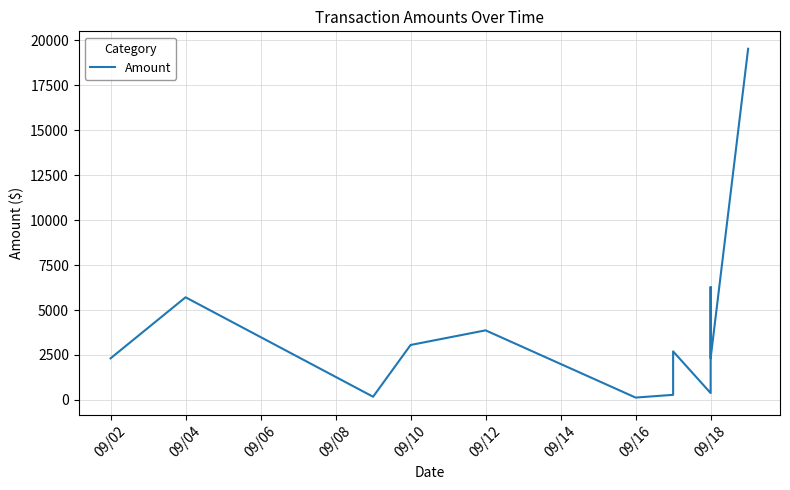

What is the greatest value displayed?

19526.6